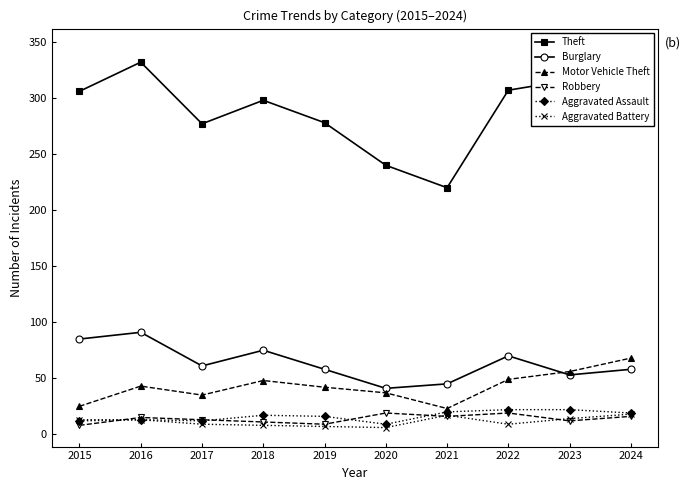

What is the difference between the maximum and minimum values in the Motor Vehicle Theft series?

45